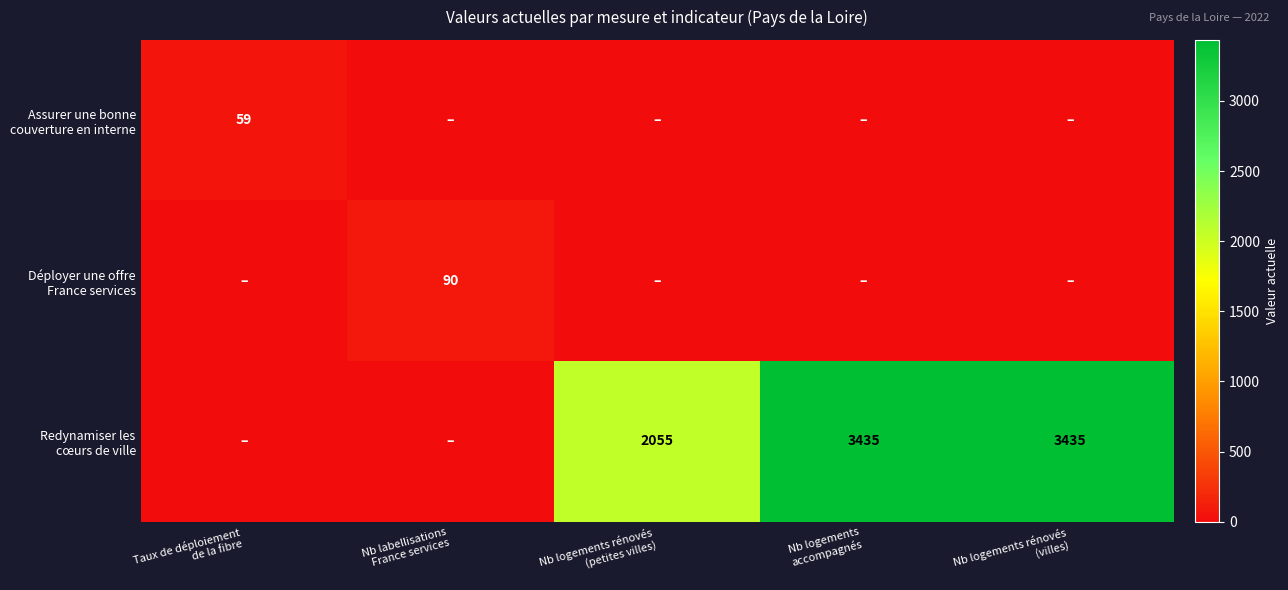

True or false: Redynamiser les cœurs de ville has a value of 0 at Nb labellisations France services.

True